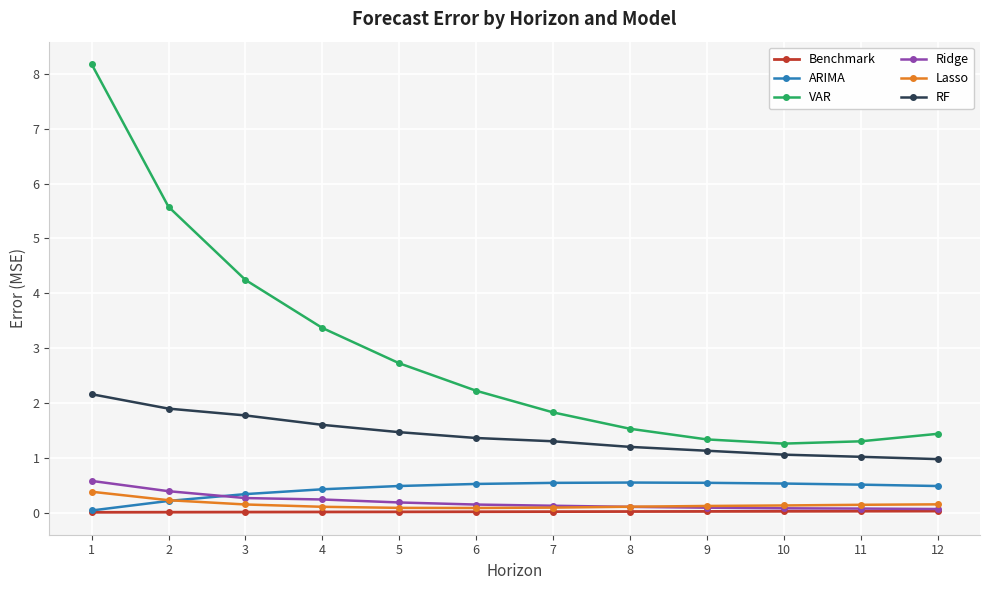

What is the greatest value displayed?

8.2